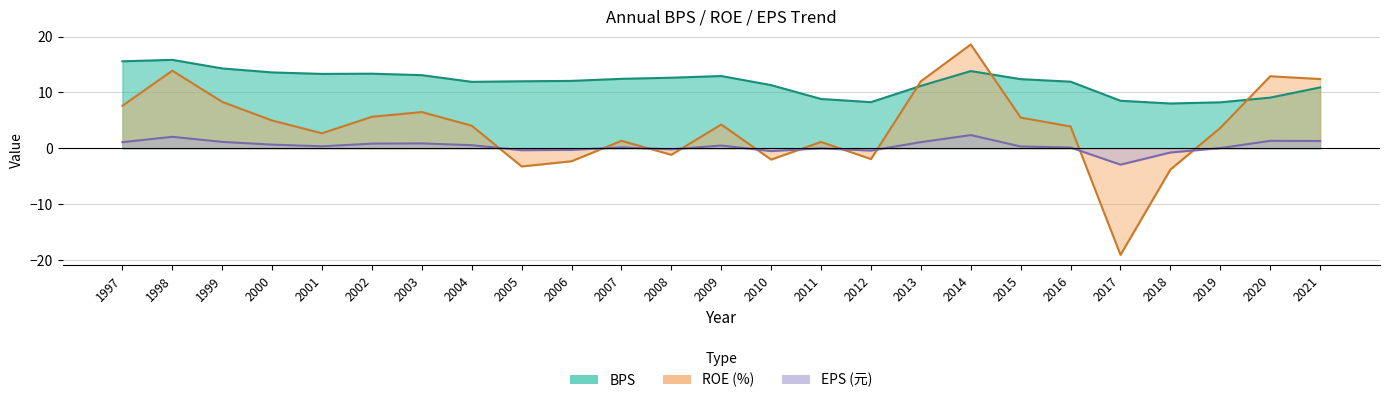

Reading right to left, what are all the values shown in this chart?

BPS: 10.9	9.1	8.2	8.0	8.5	11.9	12.4	13.8	11.2	8.3	8.8	11.3	12.9	12.6	12.4	12.1	12.0	11.9	13.1	13.4	13.3	13.6	14.3	15.8	15.6
ROE: 12.4	12.9	3.6	-3.8	-19.1	3.9	5.5	18.6	12.0	-1.9	1.1	-2.0	4.2	-1.2	1.3	-2.3	-3.3	4.0	6.5	5.6	2.7	5.0	8.3	13.9	7.6
EPS: 1.3	1.3	0.0	-0.8	-2.9	0.1	0.3	2.4	1.1	-0.4	-0.0	-0.5	0.5	-0.2	0.1	-0.3	-0.3	0.6	0.9	0.8	0.3	0.7	1.1	2.0	1.1